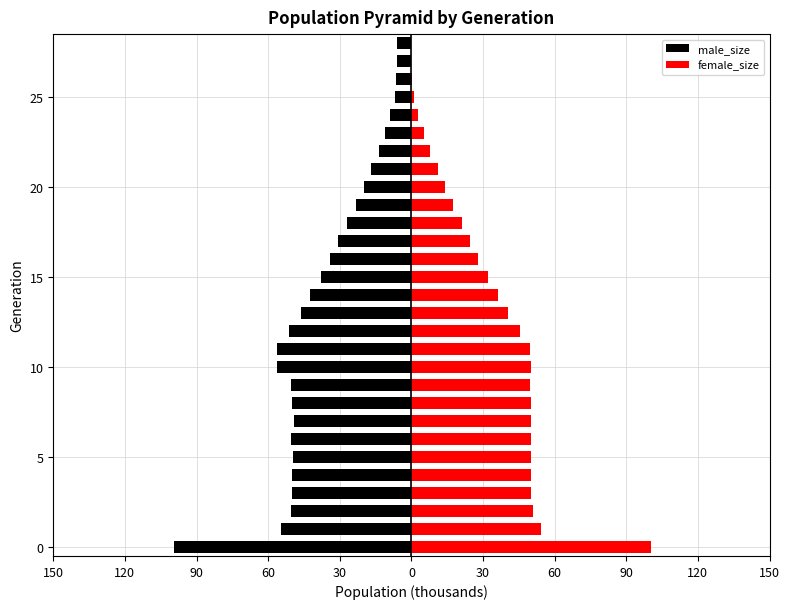

Read the female_size value at 20.

14.0